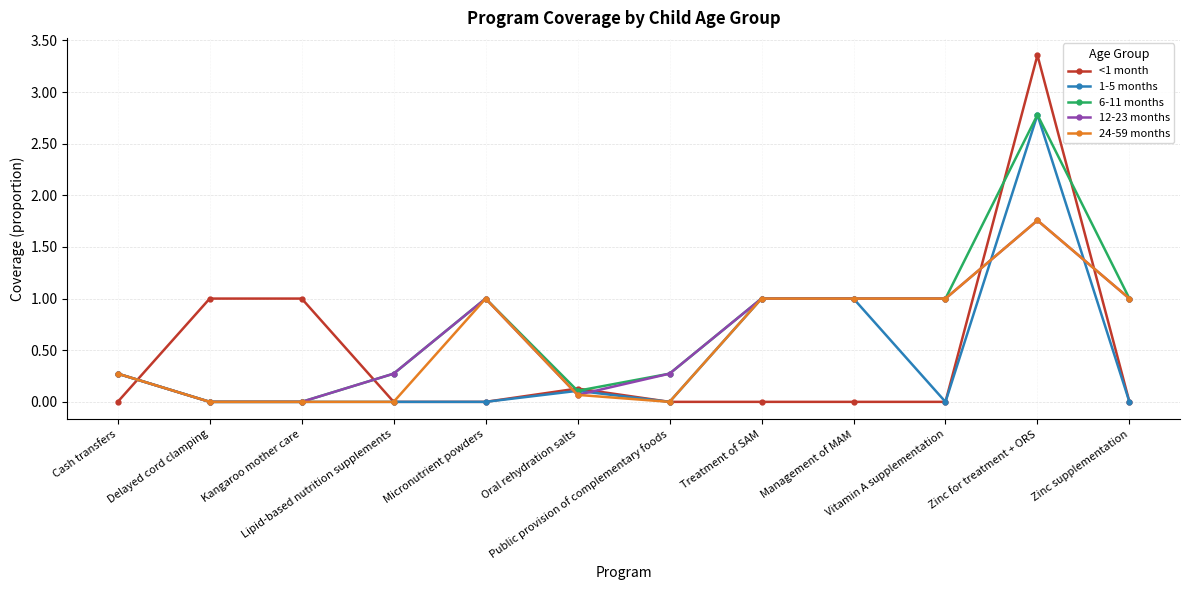

Does the chart display data point markers on the line(s)?

Yes